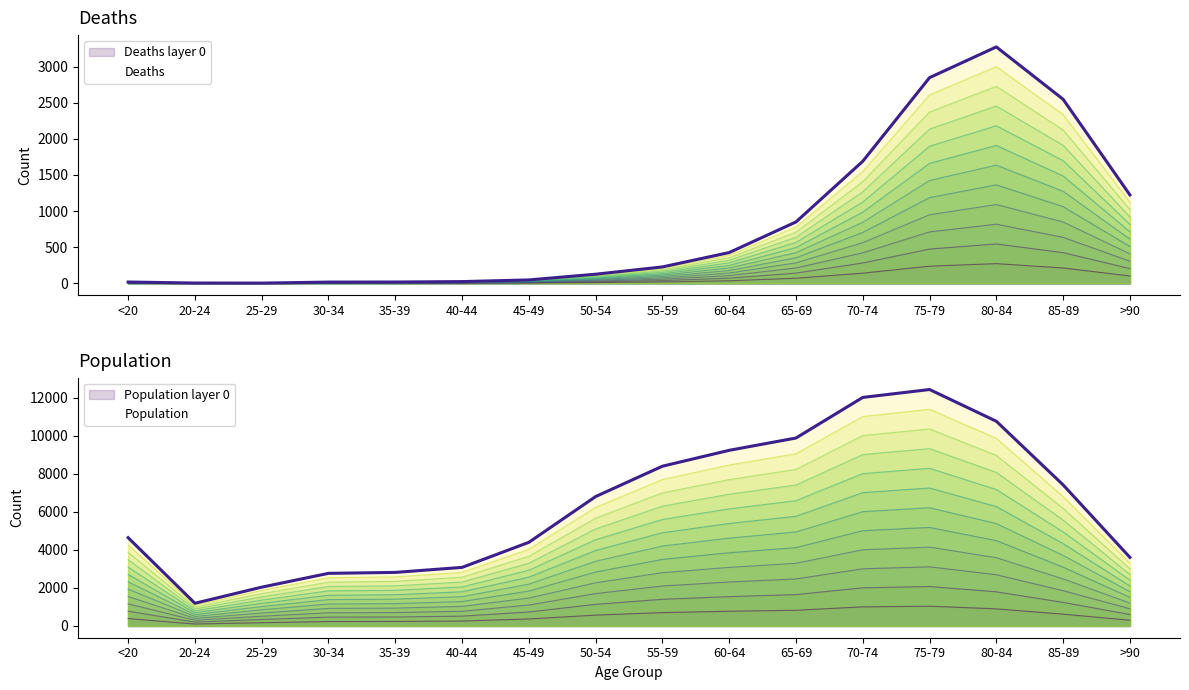

The value of Deaths at 70-74 is 2469.1. True or false?

False